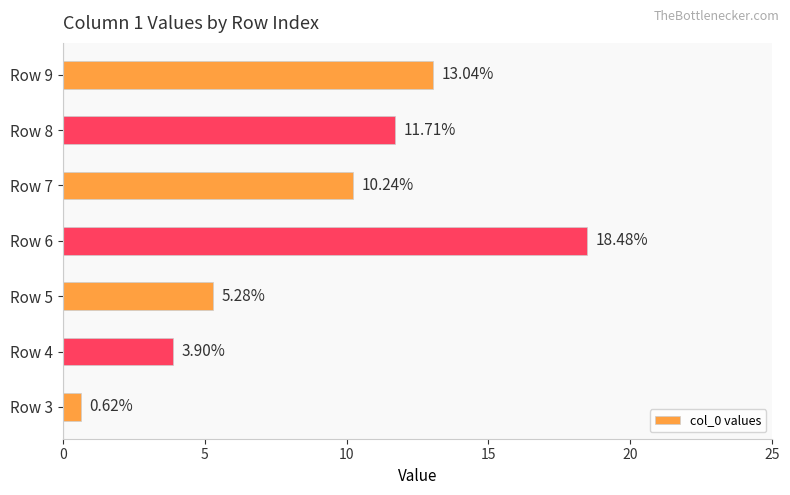

List the labels in order of value, largest first.

Row 6, Row 9, Row 8, Row 7, Row 5, Row 4, Row 3